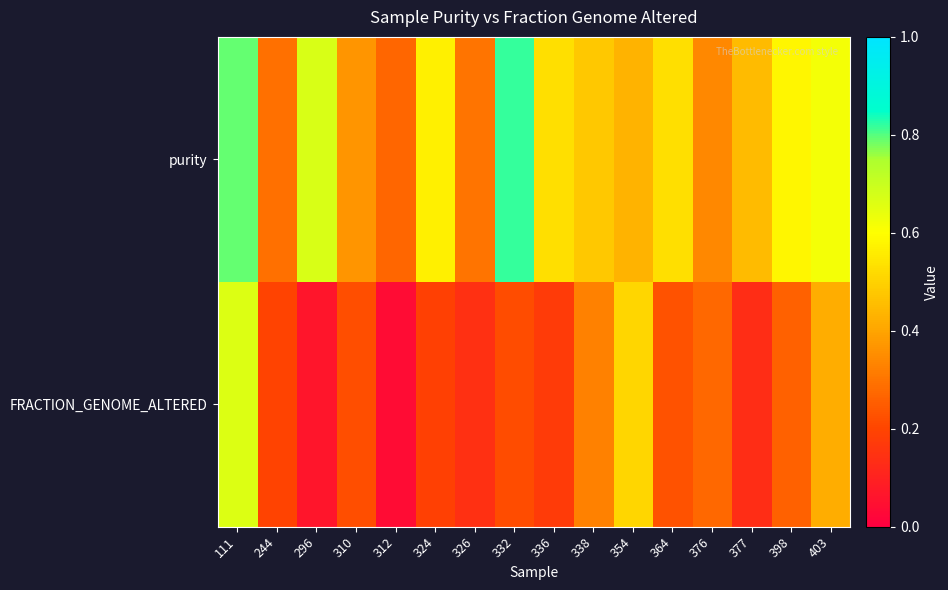

At which category is the sum across all series the highest?

111